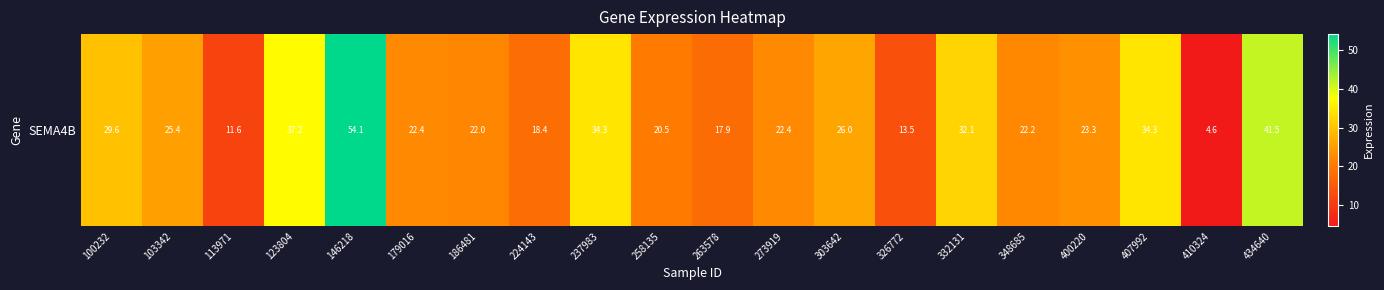

Approximately how many times larger is the value at 348685 compared to 186481?

1.0